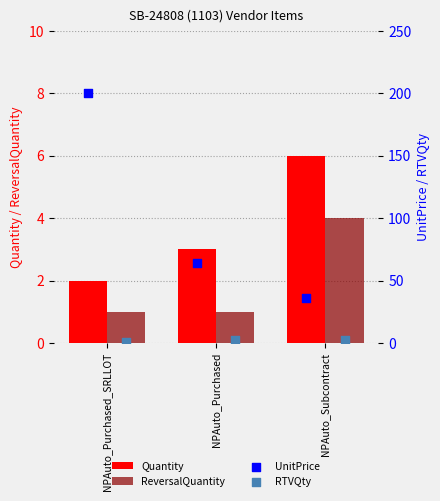

What is the sum of the Quantity values at NPAuto_Purchased_SRLLOT and NPAuto_Purchased?

5